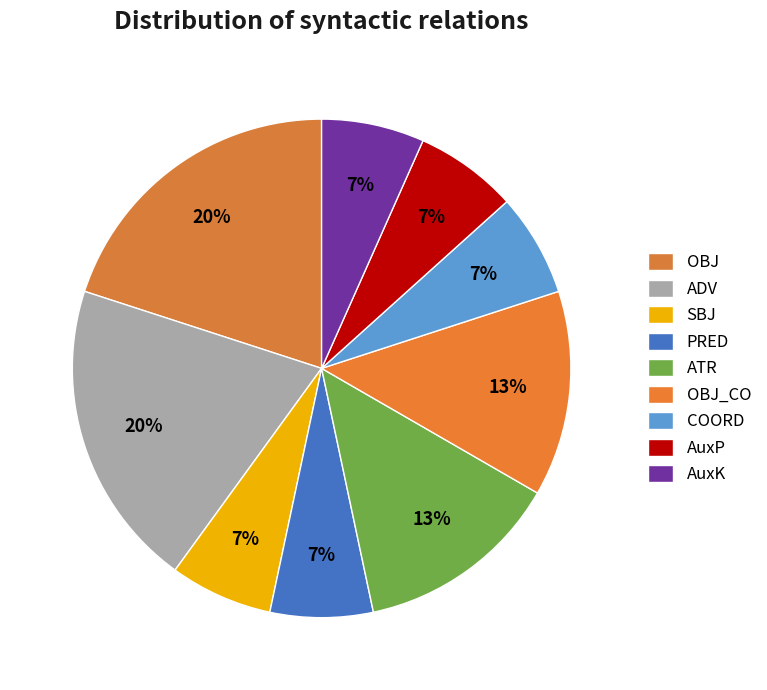

How many slices are in this pie chart?

9